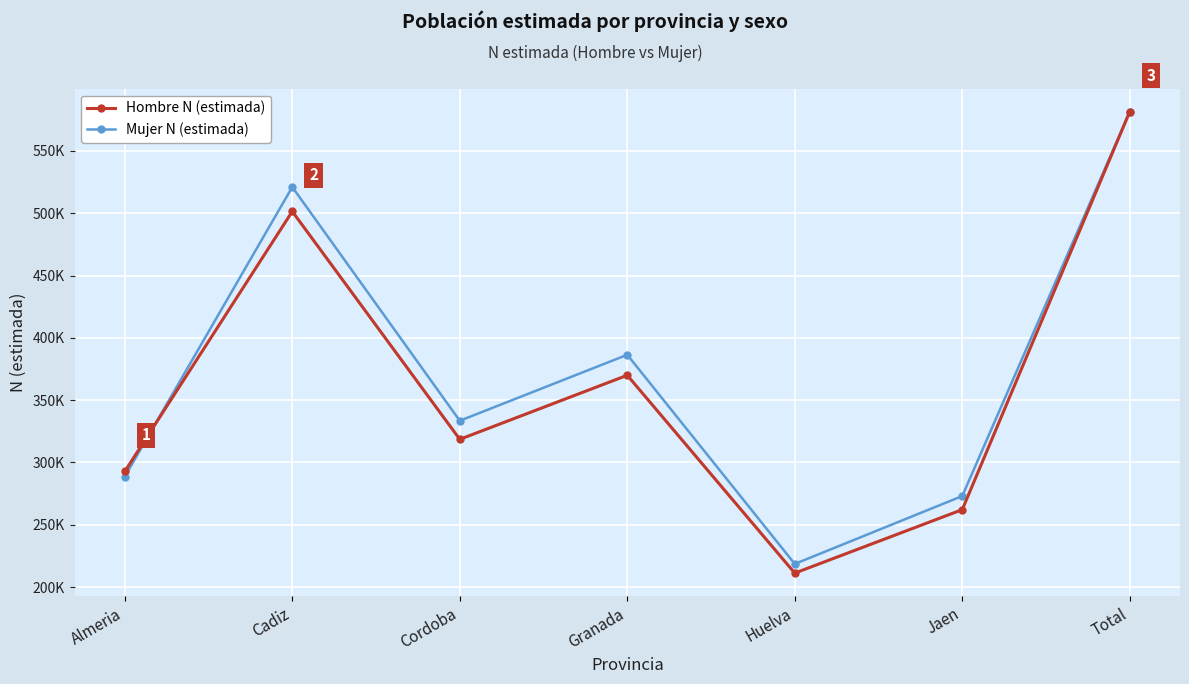

Is the value of Mujer N (estimada) at Granada greater than the value of Hombre N (estimada) at Granada?

Yes